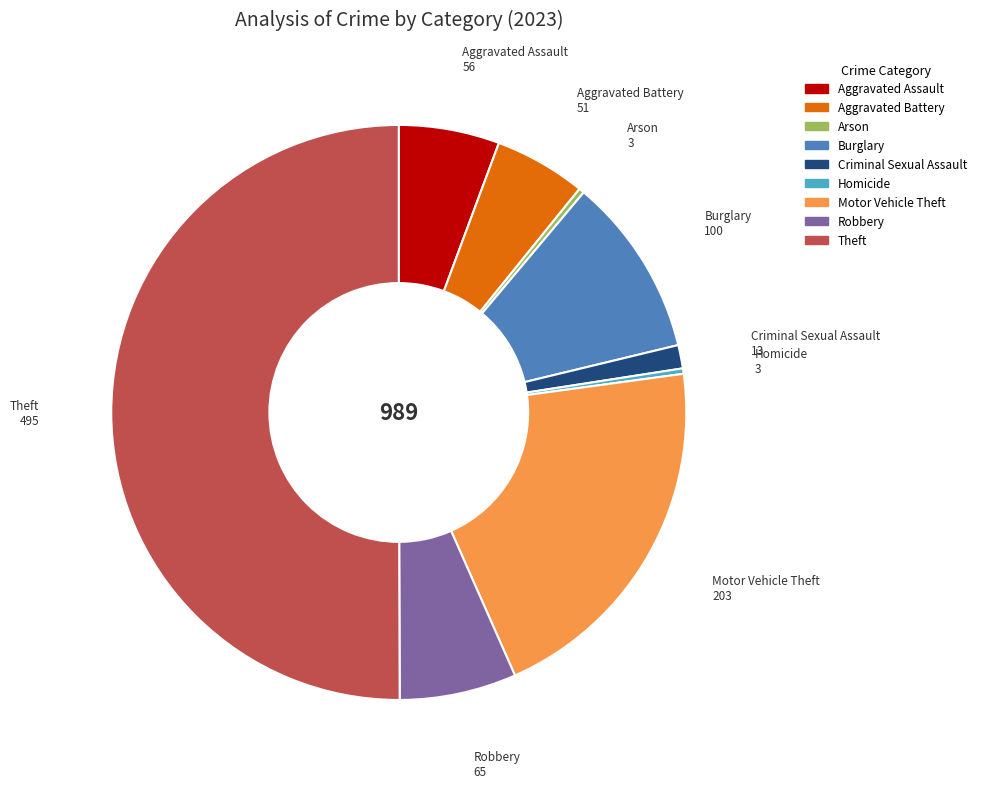

What is the largest slice in the pie chart?

Theft